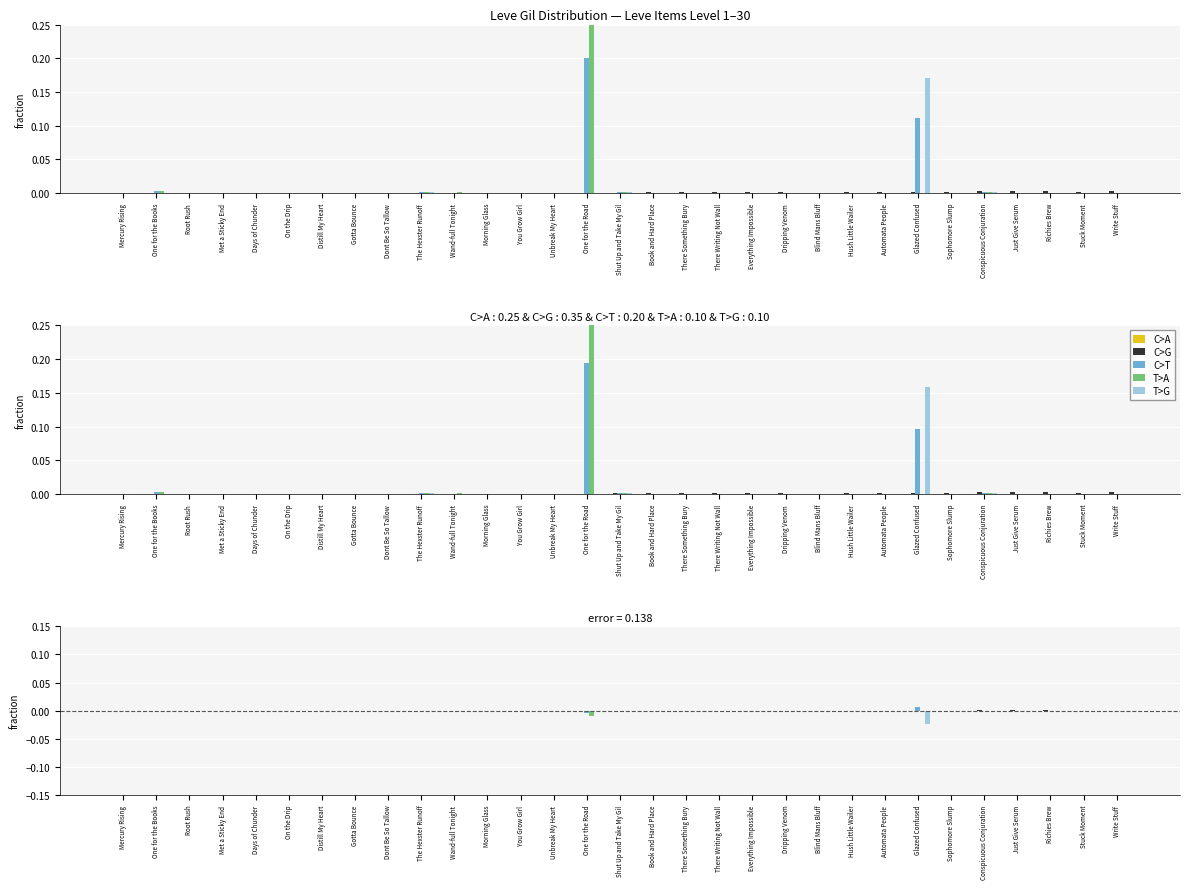

Is it true that T>G equals 0.0 at Everything Impossible?

False